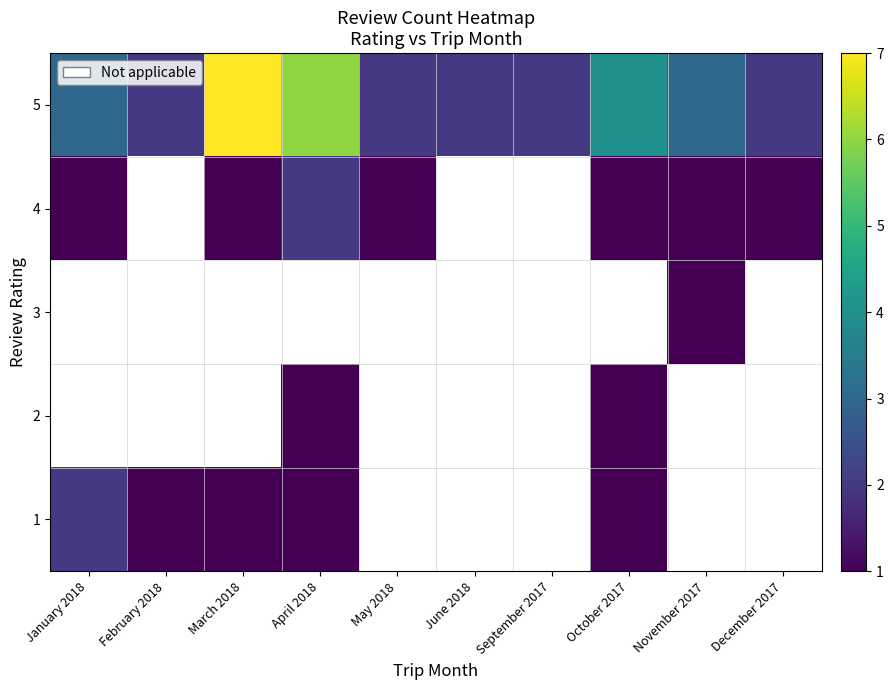

What is the total value across all series at October 2017?

7